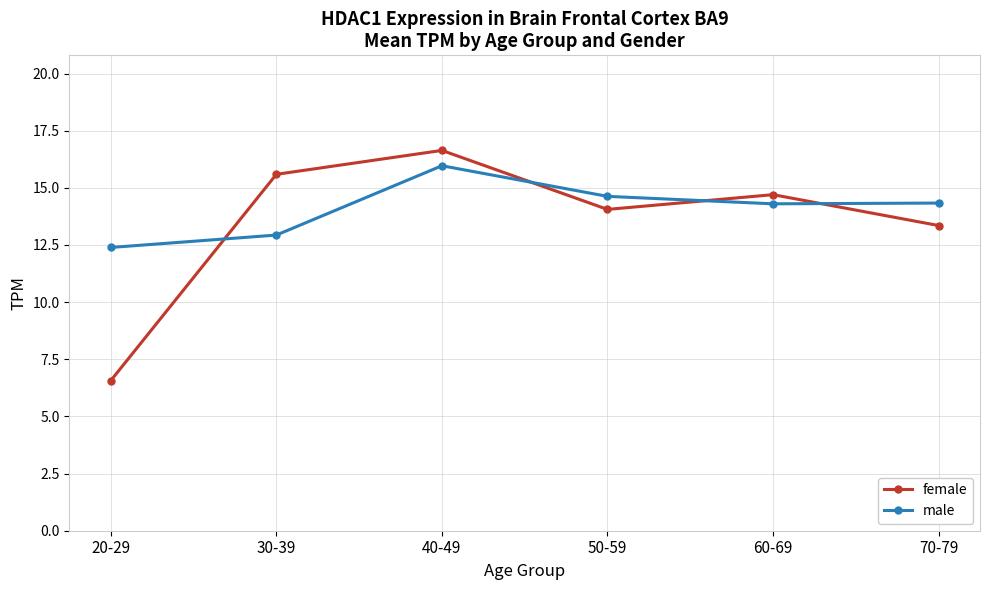

What is the spread (max minus min) of values at 60-69?

0.4